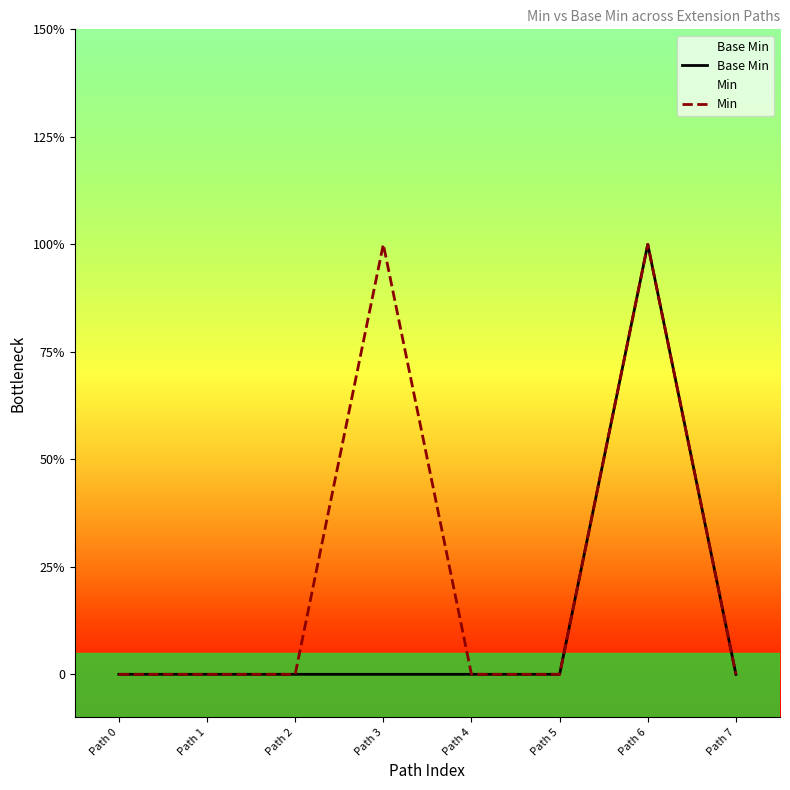

Reading left to right, transcribe all the data shown in this chart.

Base Min: 0	0	0	0	0	0	1	0
Min: 0	0	0	1	0	0	1	0